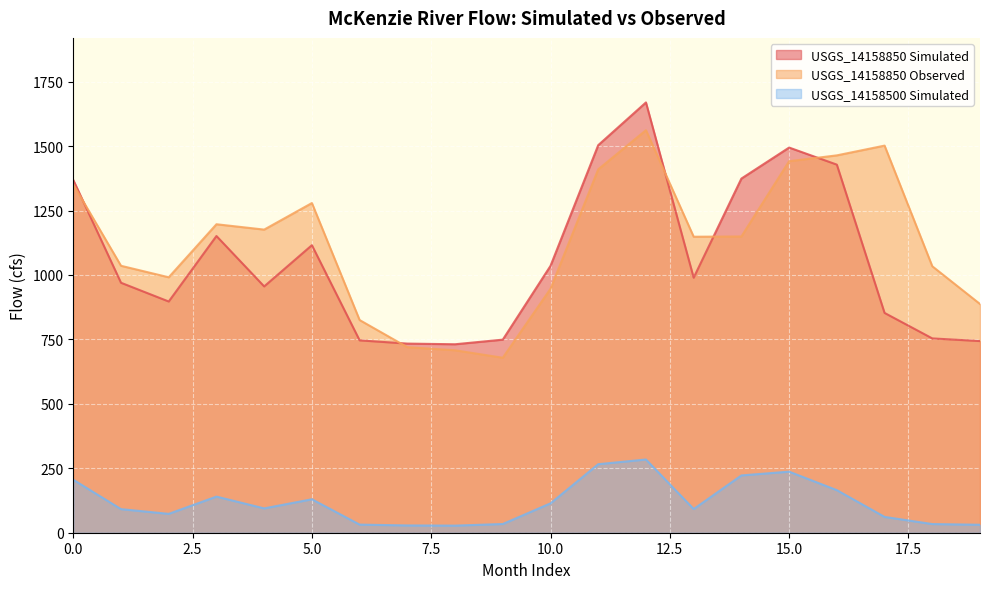

What is the average value of the USGS_14158500 Simulated series?

118.1